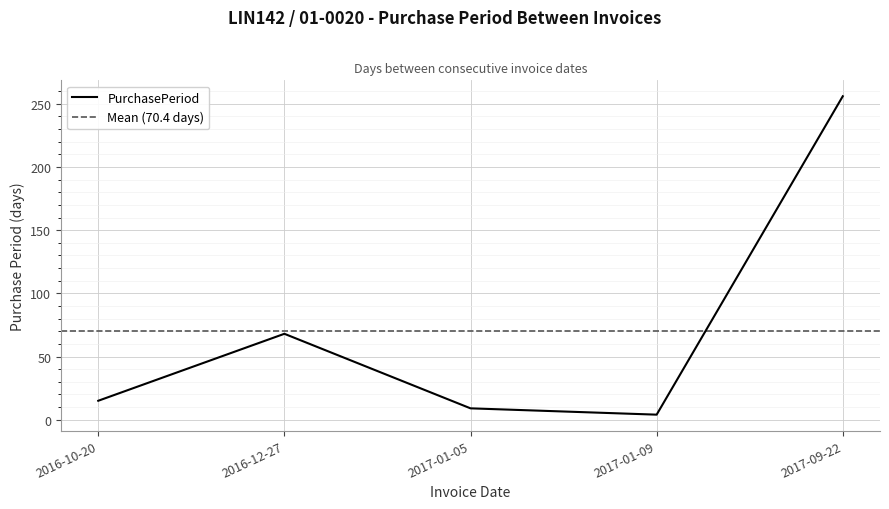

Is this an area chart (filled region under the line)?

No